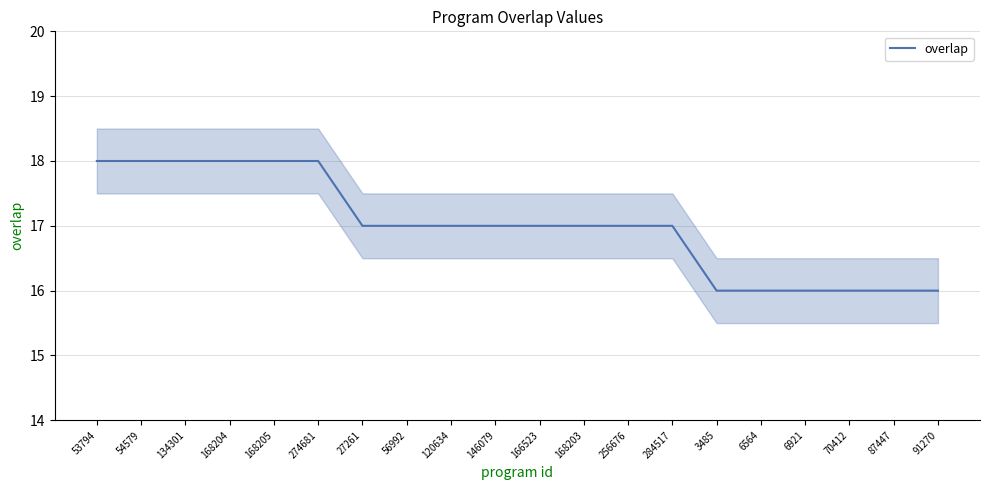

Is this an area chart (filled region under the line)?

No